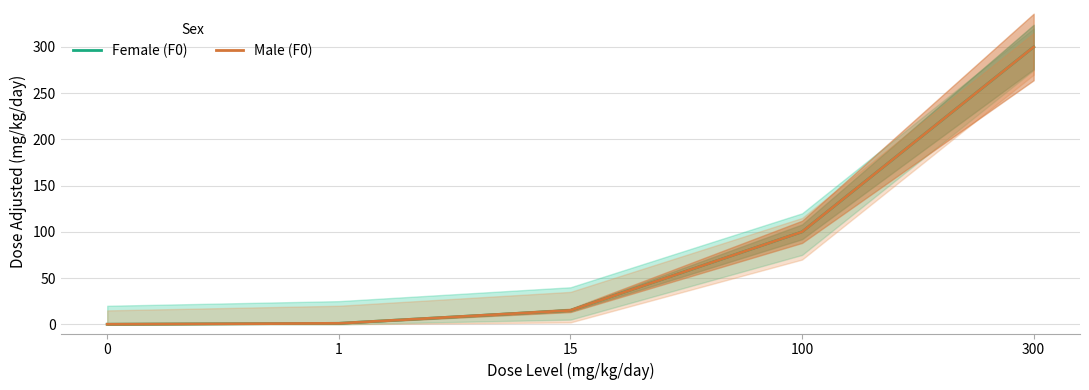

The Female (F0) series shows 1 at 1. True or false?

True